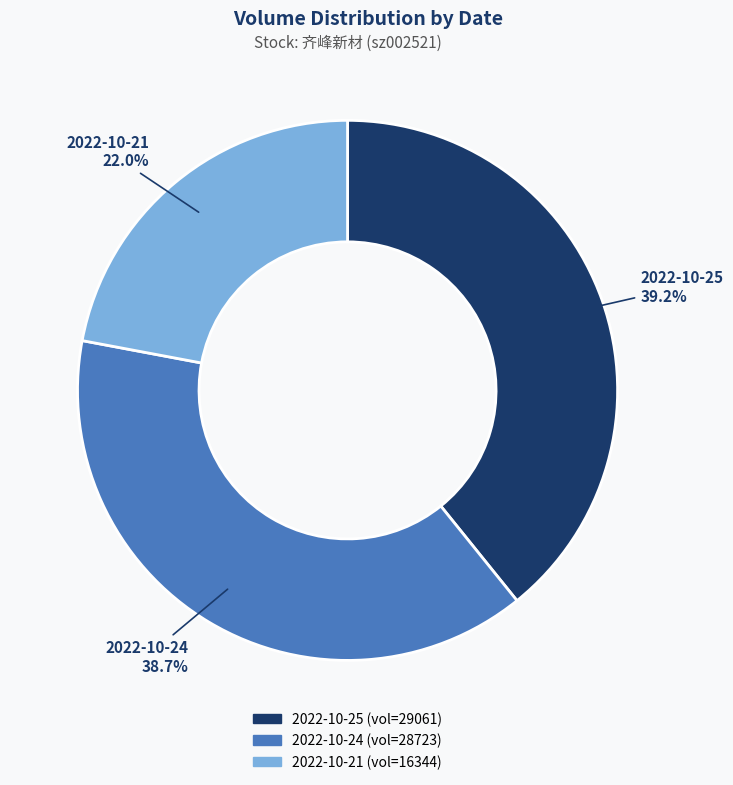

Which slice is the smallest?

2022-10-21